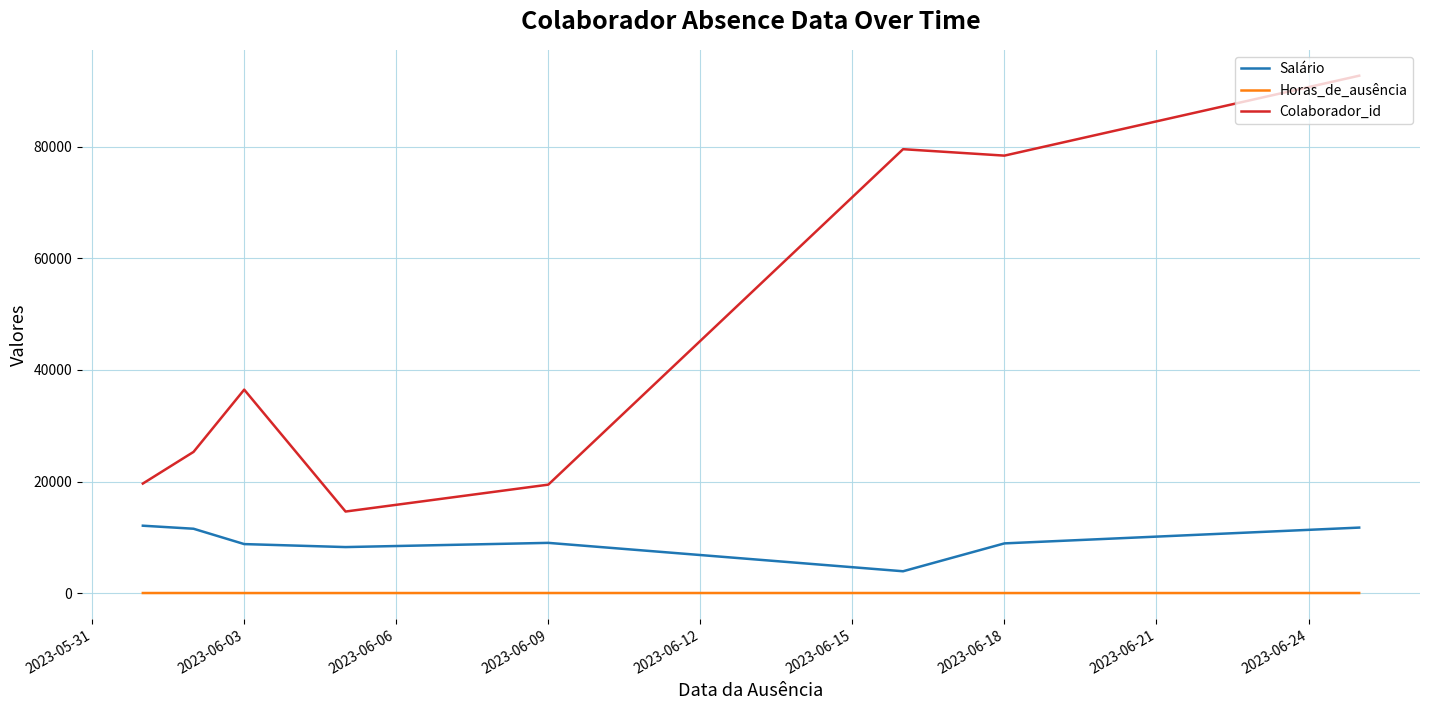

True or false: Salário has more than 2 interior local peaks.

False